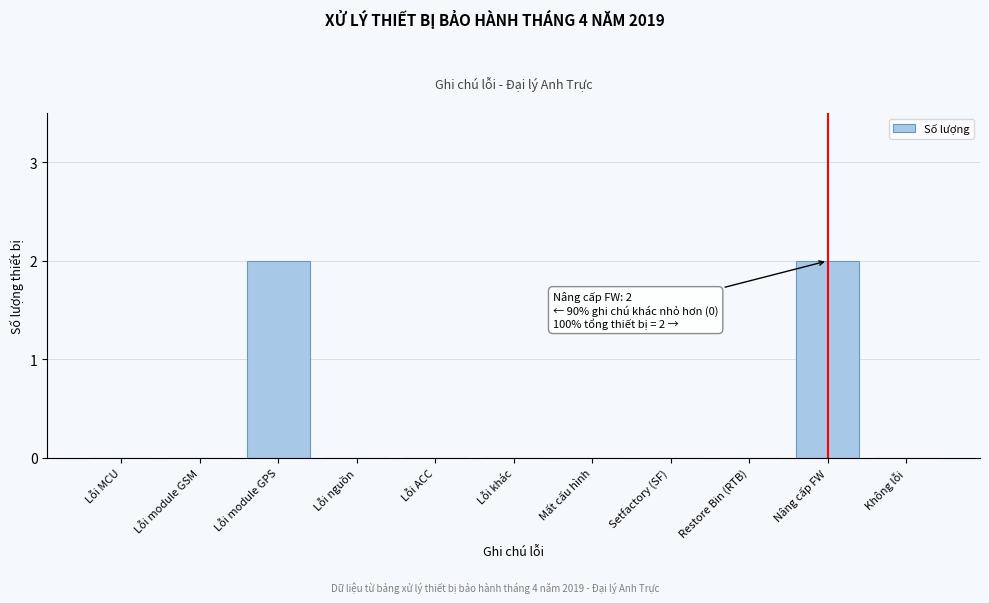

Reading right to left, extract all data points from this chart.

Không lỗi=0	Nâng cấp FW=2	Restore Bin (RTB)=0	Setfactory (SF)=0	Mất cấu hình=0	Lỗi khác=0	Lỗi ACC=0	Lỗi nguồn=0	Lỗi module GPS=2	Lỗi module GSM=0	Lỗi MCU=0